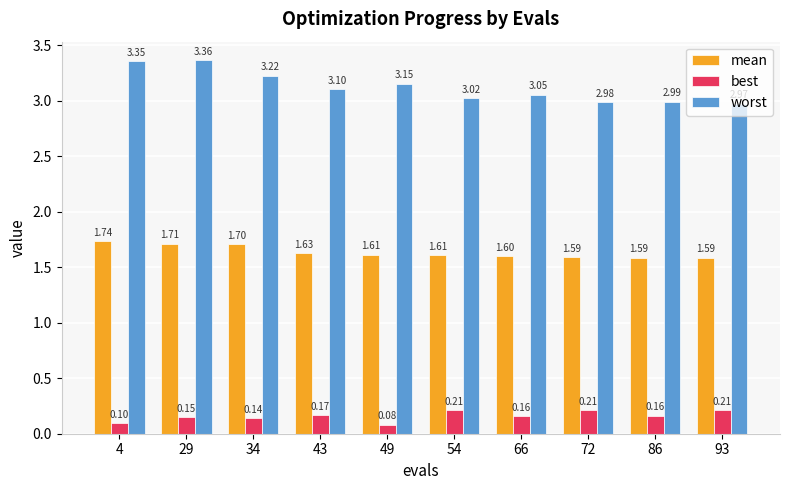

How many bars are there in each group?

3